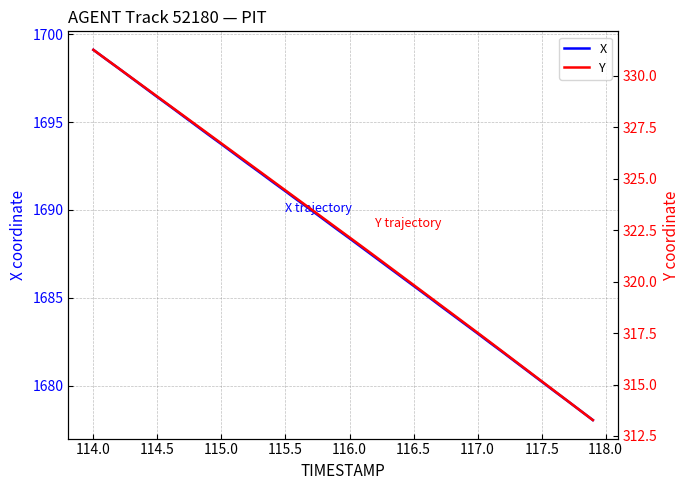

True or false: X has a value of 1691.1 at 115.5.

True